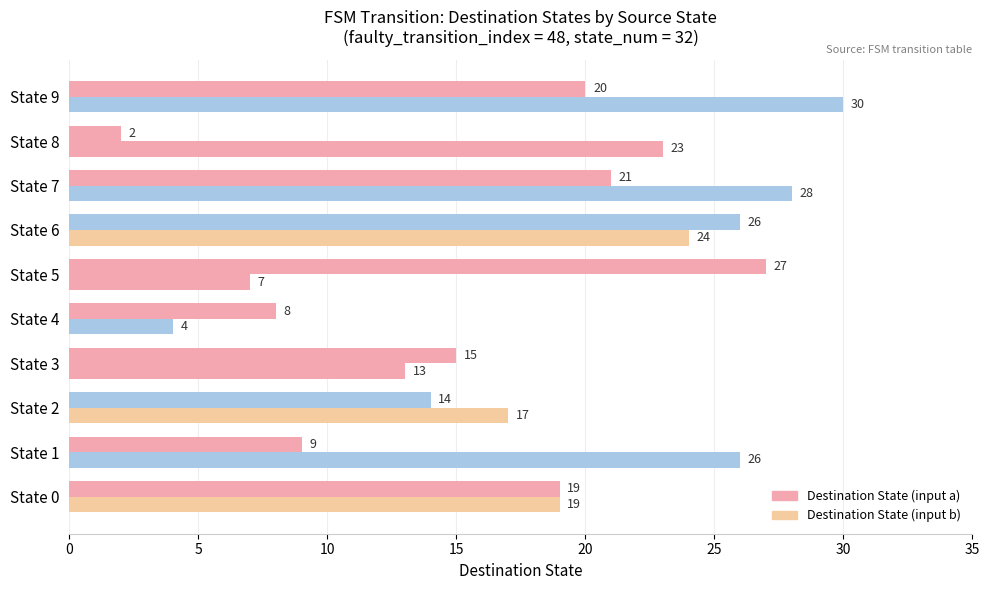

Count the number of categories in the chart.

10